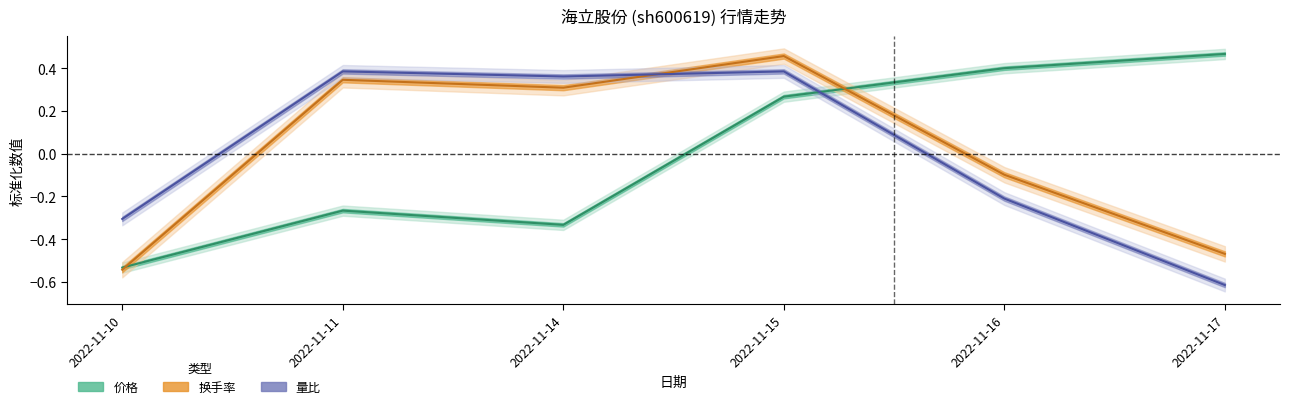

What is the value of the 换手率 point at the 2nd from the left?

0.3